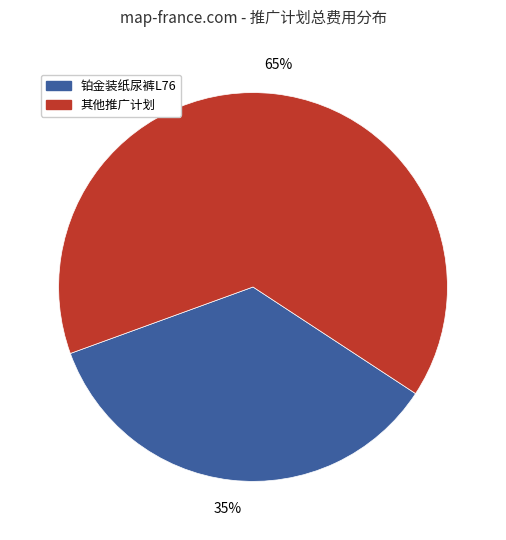

Which slice is the smallest?

铂金装纸尿裤L76